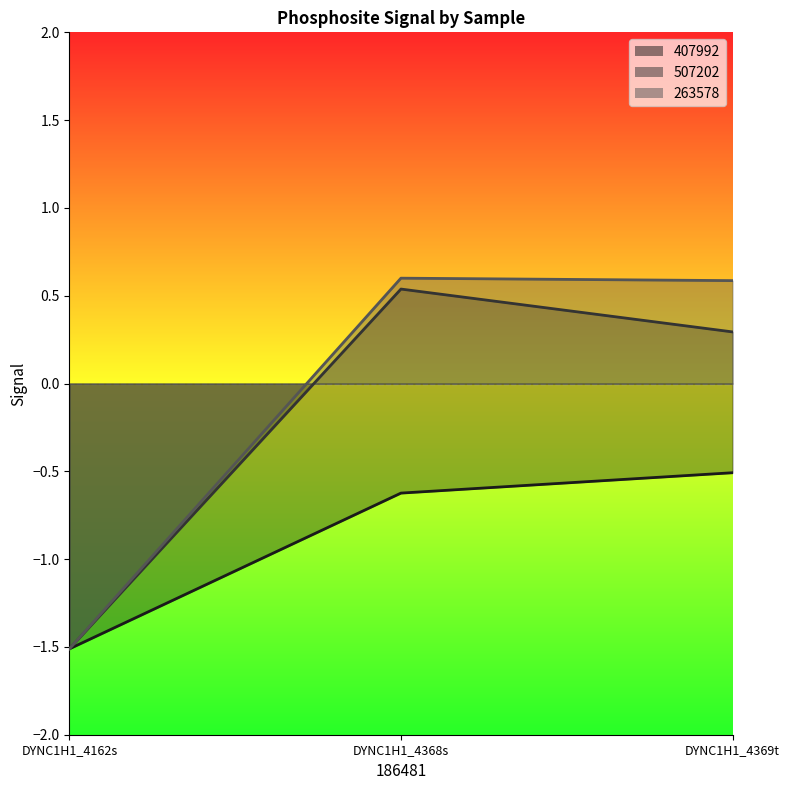

Which has a higher value, DYNC1H1_4369t or DYNC1H1_4368s?

DYNC1H1_4369t